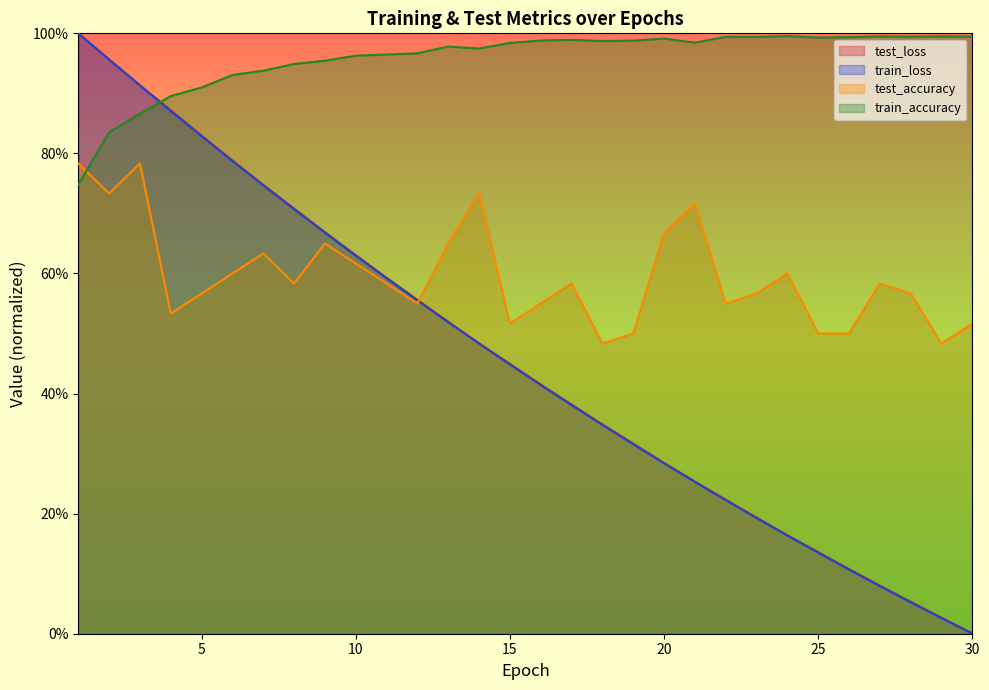

The value of train_accuracy at 17 is 1.0. True or false?

True